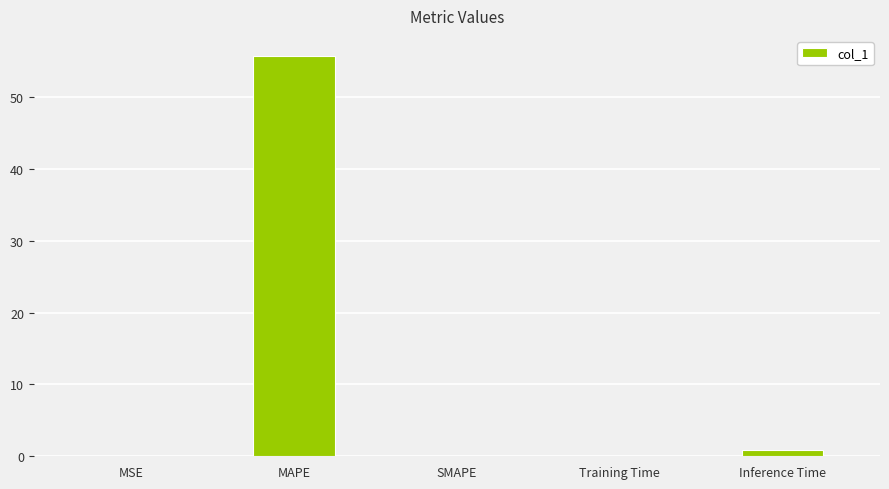

What is the sum of all values?

56.8